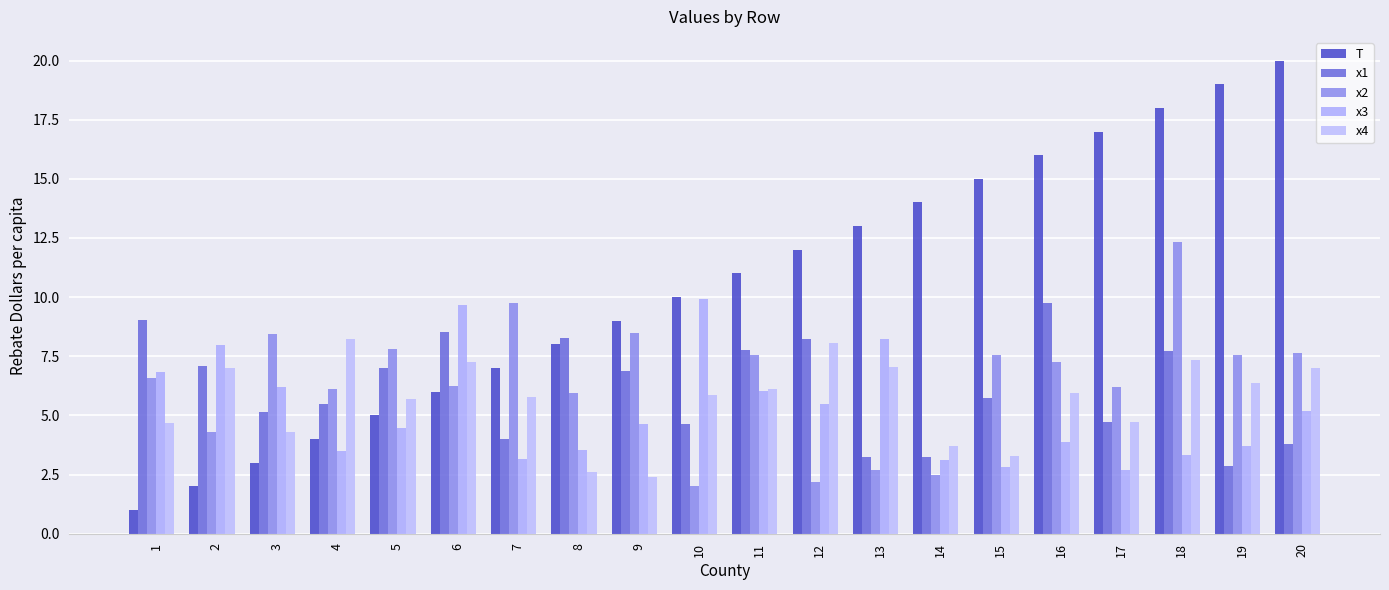

What is the difference between the second highest and second lowest values in the x3 series?

6.8